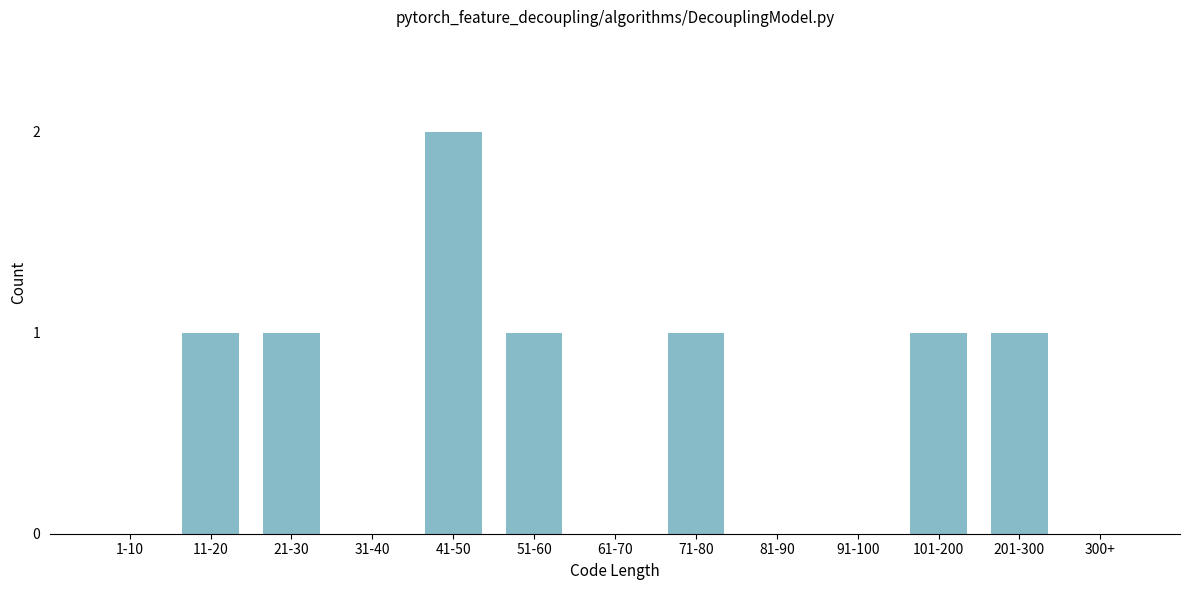

Reading left to right, list all the values displayed in this chart.

1-10=0	11-20=1	21-30=1	31-40=0	41-50=2	51-60=1	61-70=0	71-80=1	81-90=0	91-100=0	101-200=1	201-300=1	300+=0